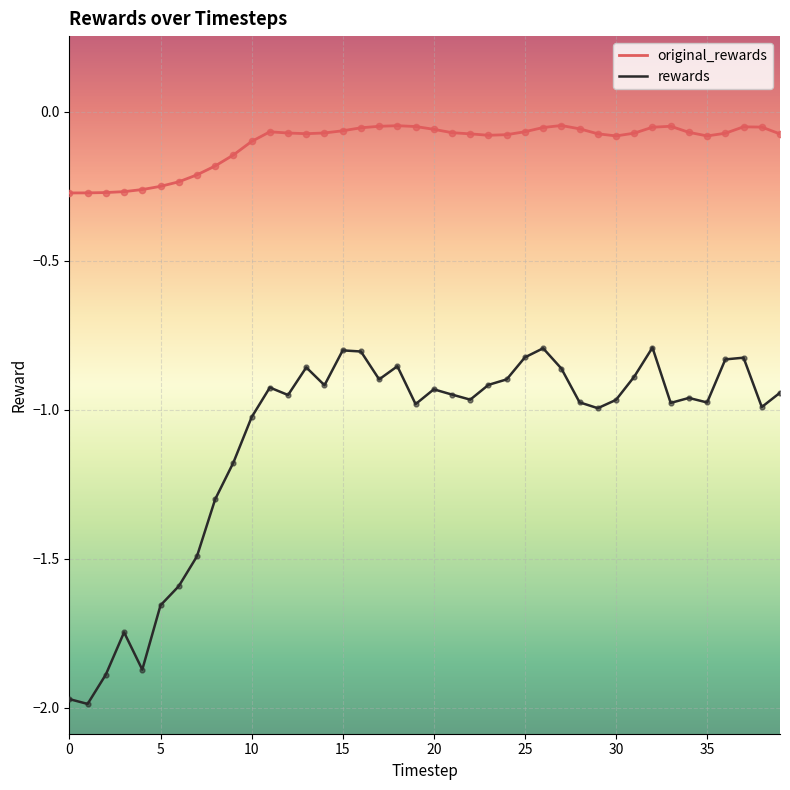

Which series has the largest total across all categories?

original_rewards